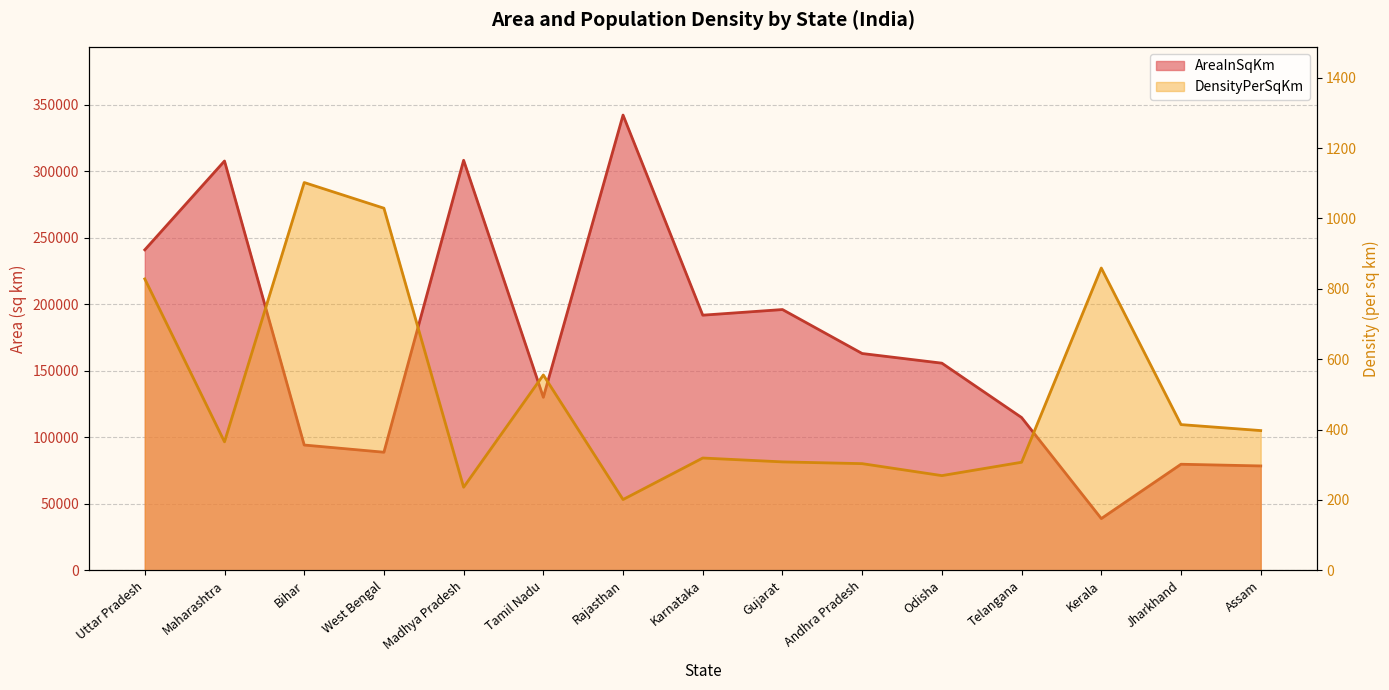

Rank the series by their average value, from lowest to highest.

DensityPerSqKm, AreaInSqKm